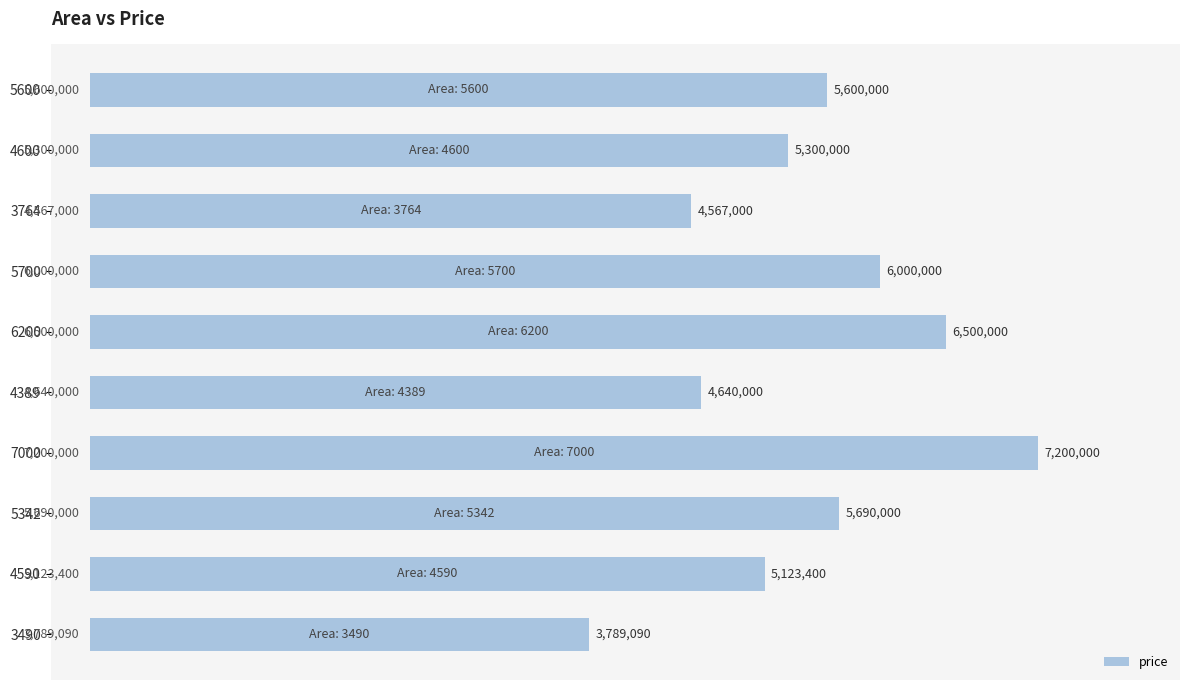

Are the bars horizontal?

Yes